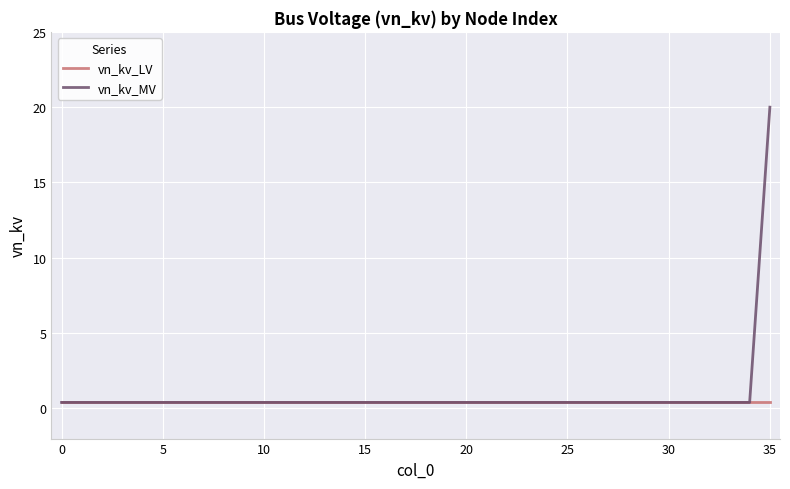

What are all the series names shown in the legend?

vn_kv_LV, vn_kv_MV